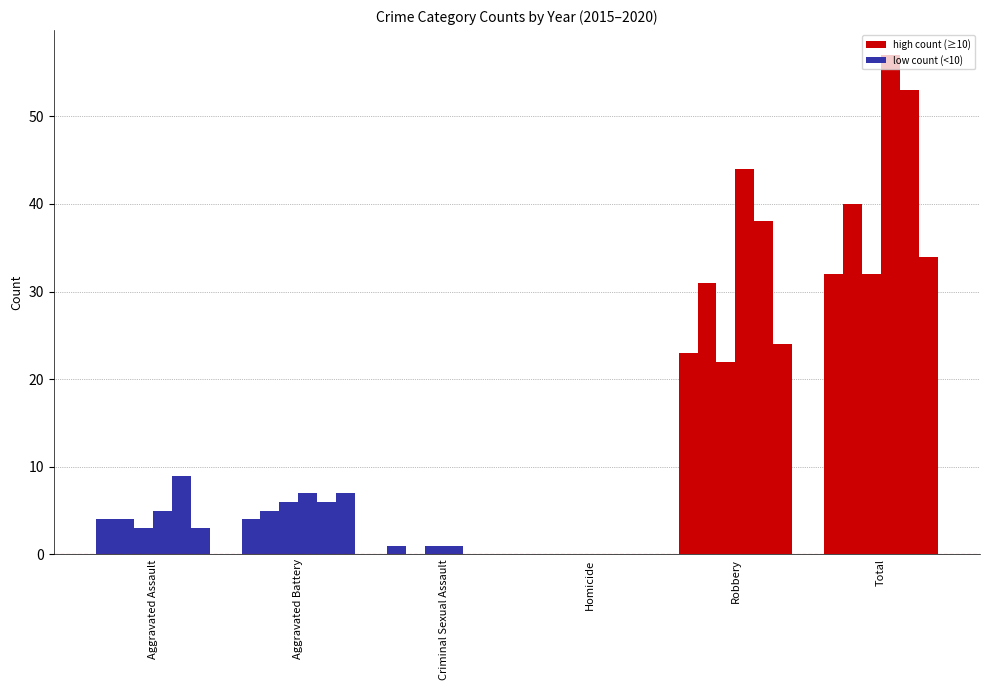

Reading left to right, what are all the values shown in this chart?

2015: Aggravated Assault=4	Aggravated Battery=4	Criminal Sexual Assault=1	Homicide=0	Robbery=23	Total=32
2016: Aggravated Assault=4	Aggravated Battery=5	Criminal Sexual Assault=0	Homicide=0	Robbery=31	Total=40
2017: Aggravated Assault=3	Aggravated Battery=6	Criminal Sexual Assault=1	Homicide=0	Robbery=22	Total=32
2018: Aggravated Assault=5	Aggravated Battery=7	Criminal Sexual Assault=1	Homicide=0	Robbery=44	Total=57
2019: Aggravated Assault=9	Aggravated Battery=6	Criminal Sexual Assault=0	Homicide=0	Robbery=38	Total=53
2020: Aggravated Assault=3	Aggravated Battery=7	Criminal Sexual Assault=0	Homicide=0	Robbery=24	Total=34